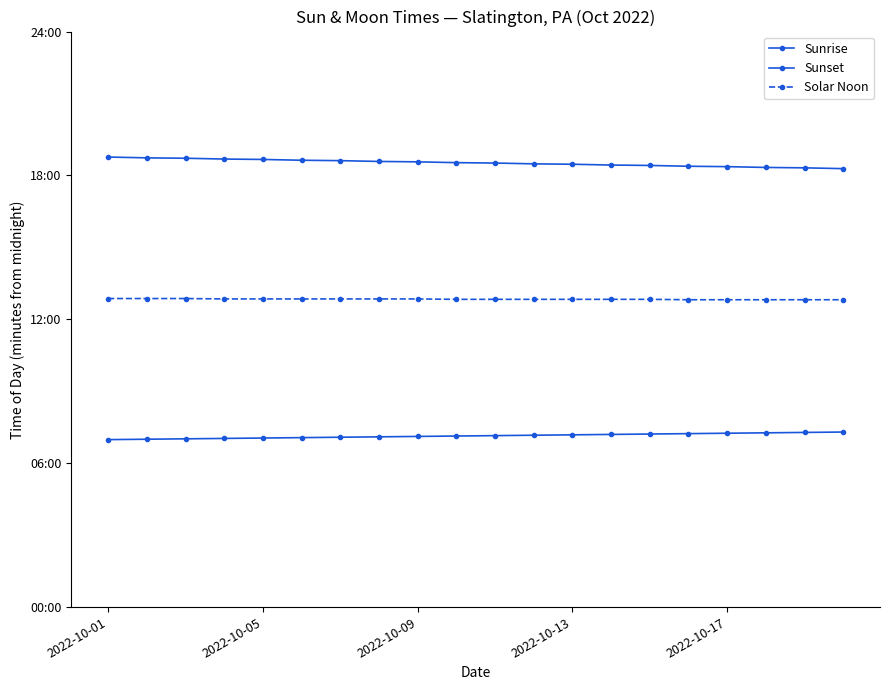

What is the difference between the maximum and second lowest values in the Solar Noon series?

3